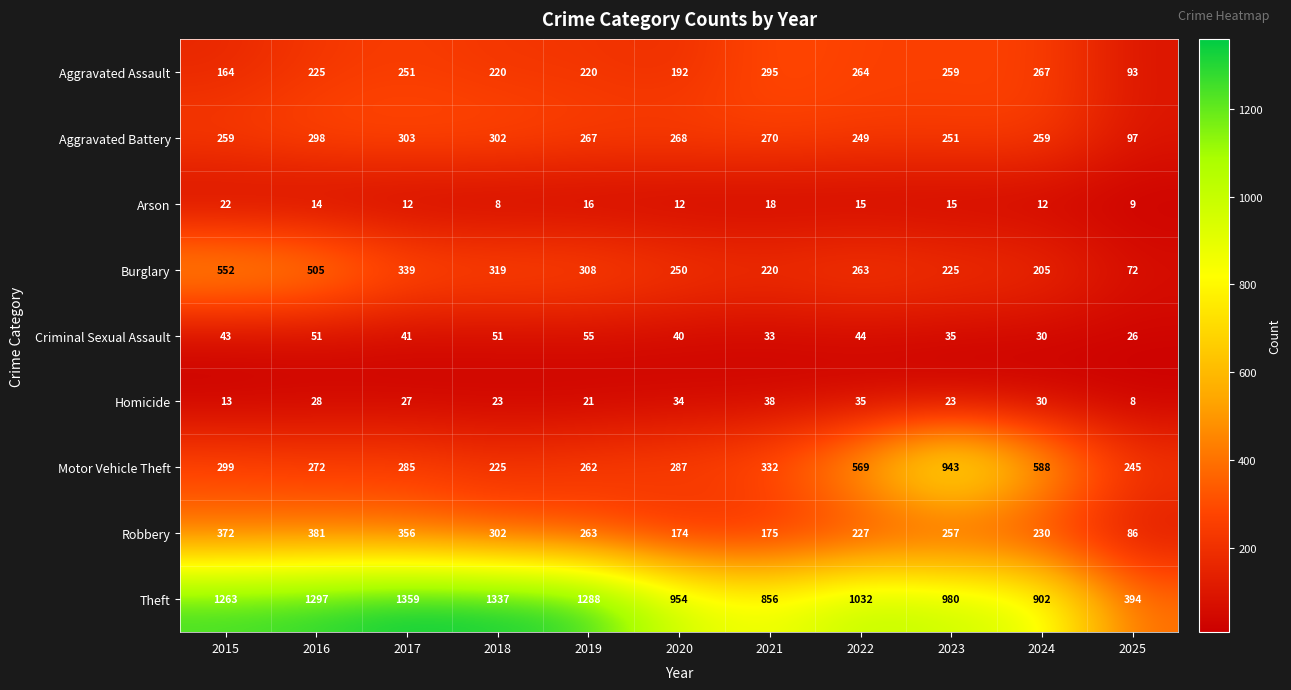

What is the average value of the Aggravated Assault series?

223